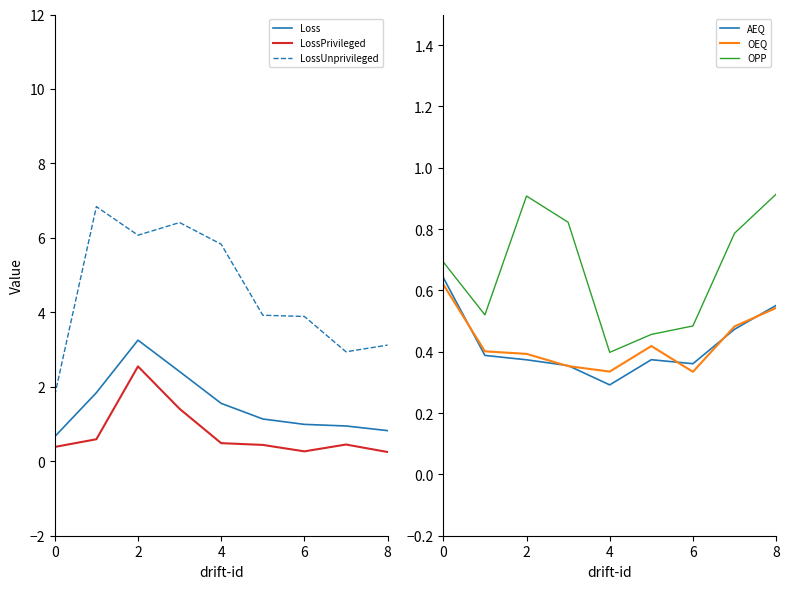

How many series are shown in this chart?

6